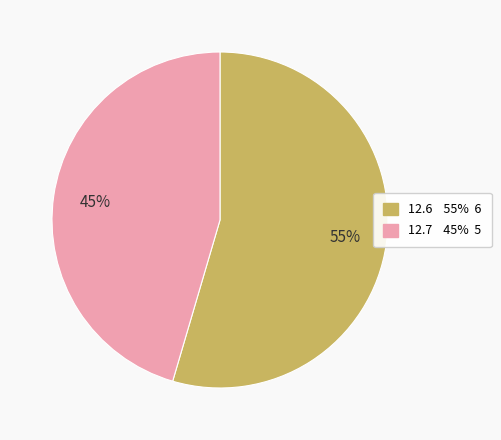

How many slices are in this pie chart?

2